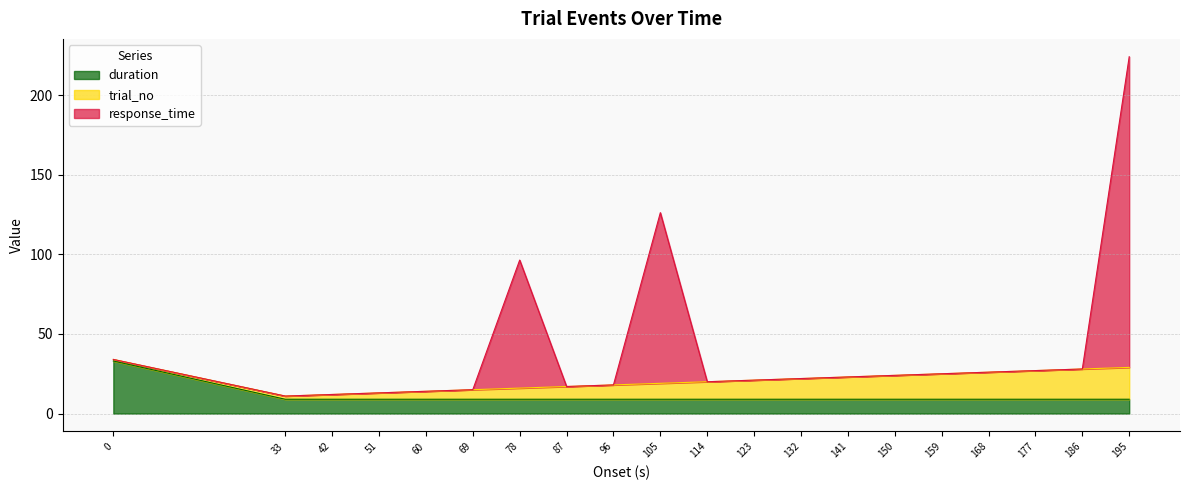

At how many categories does at least one series exceed 90?

3